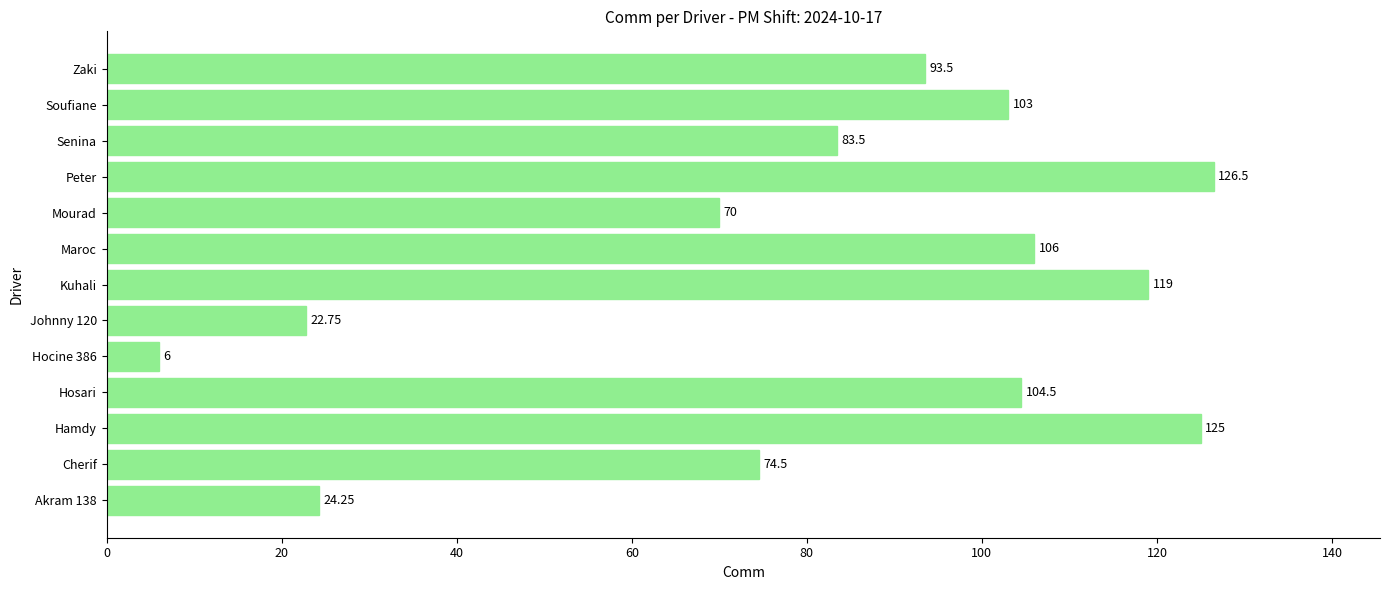

What is the difference between the second highest and minimum values?

119.0